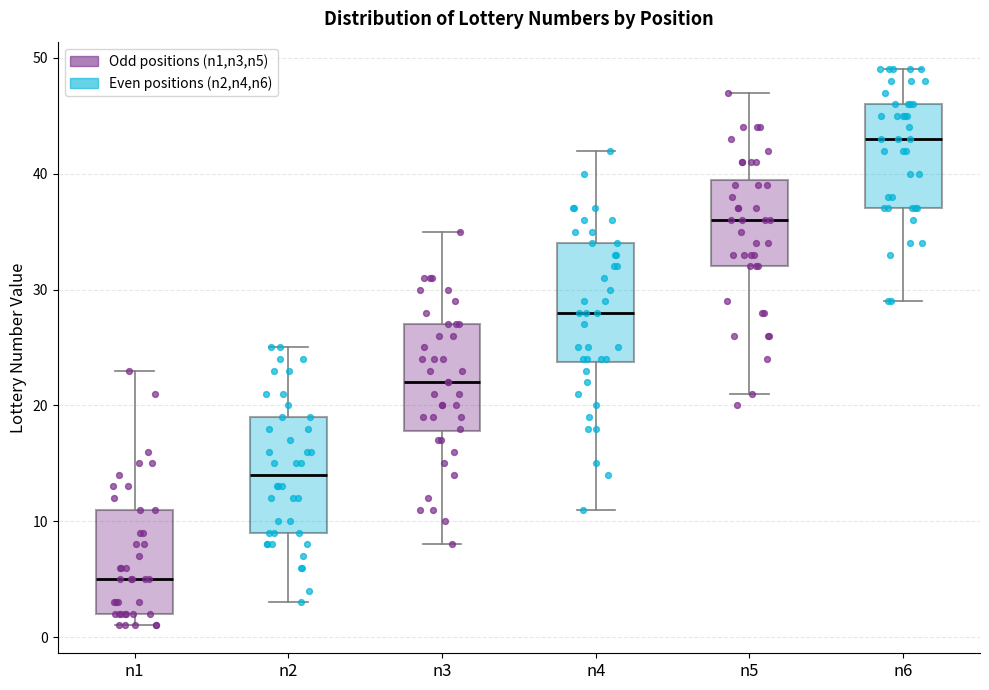

Where does the median line of the box for n1 sit on the y-axis? The values are not printed on the chart, so give them approximately, as read against the axis.

5